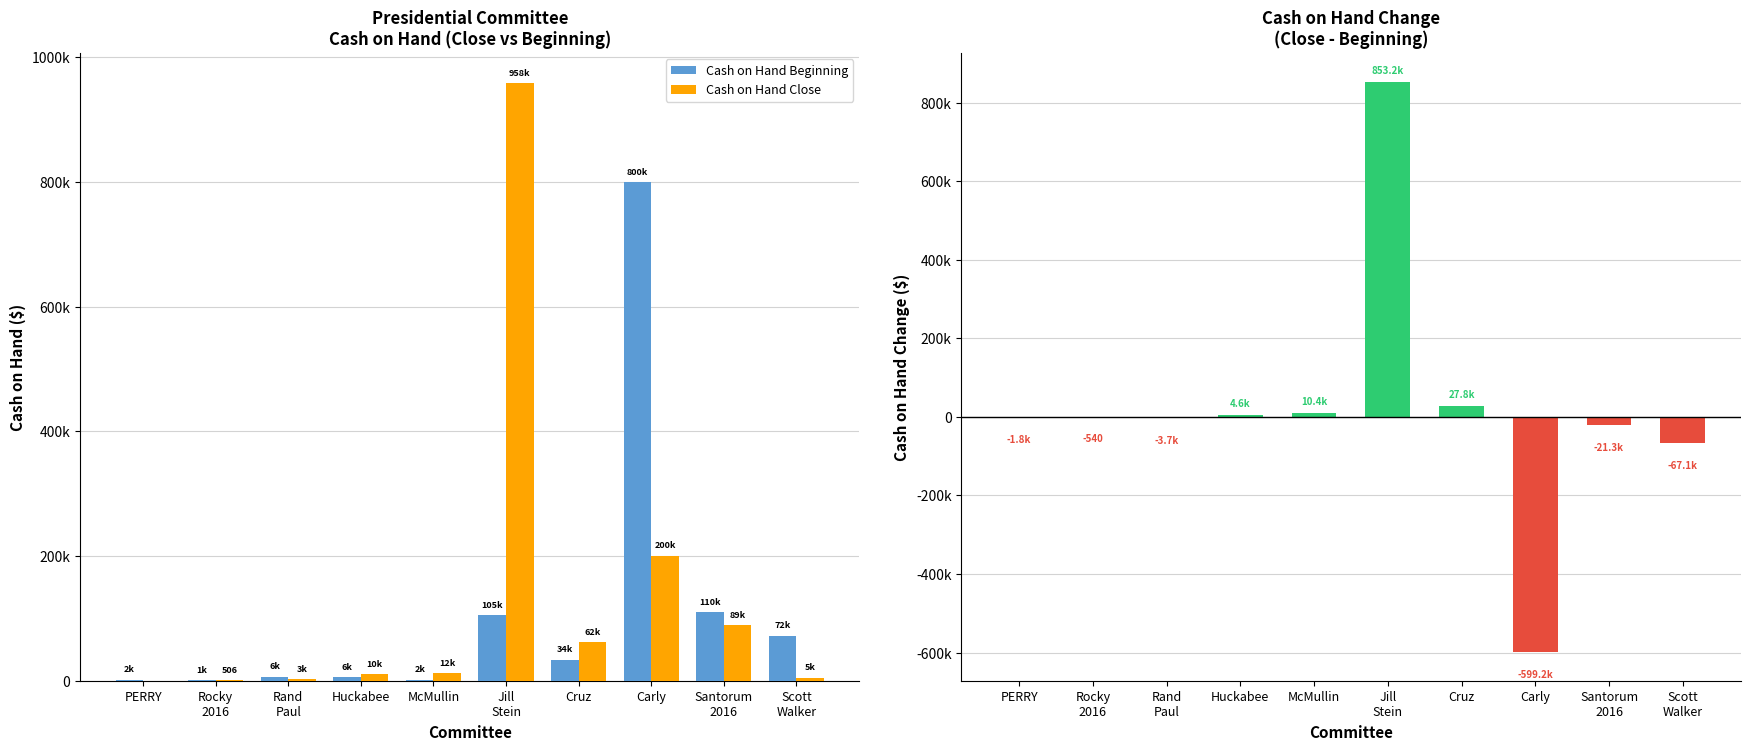

At which category is the sum across all series the highest?

Jill
Stein